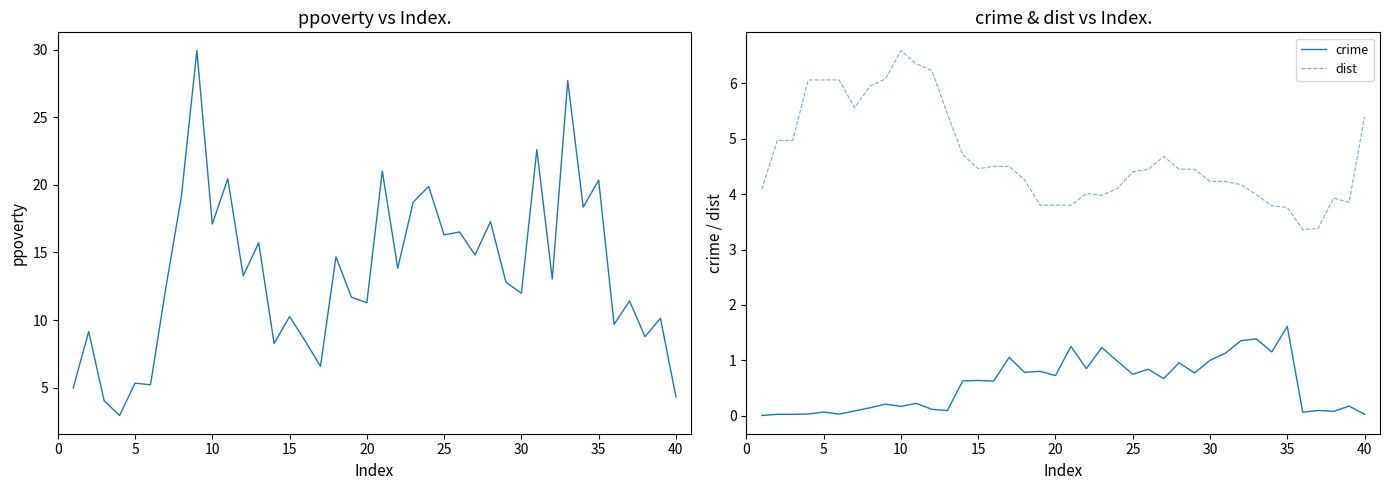

What is the highest value of the dist series?

6.6